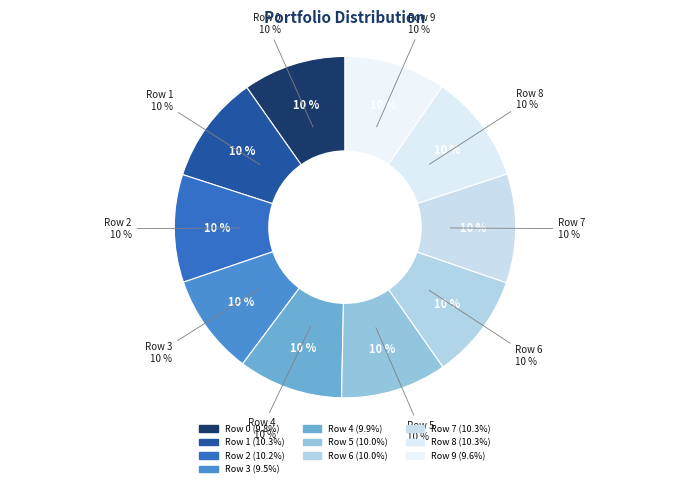

How many segments does this pie chart have?

10